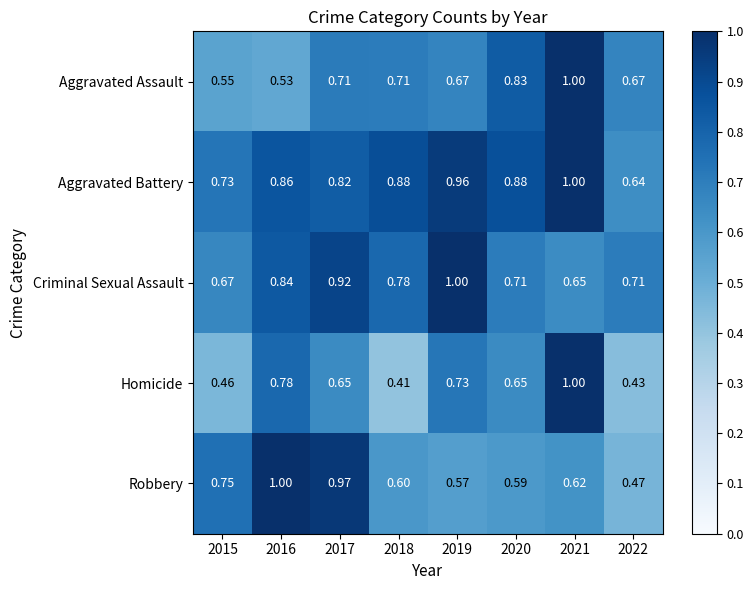

How many categories are shown in the chart?

8